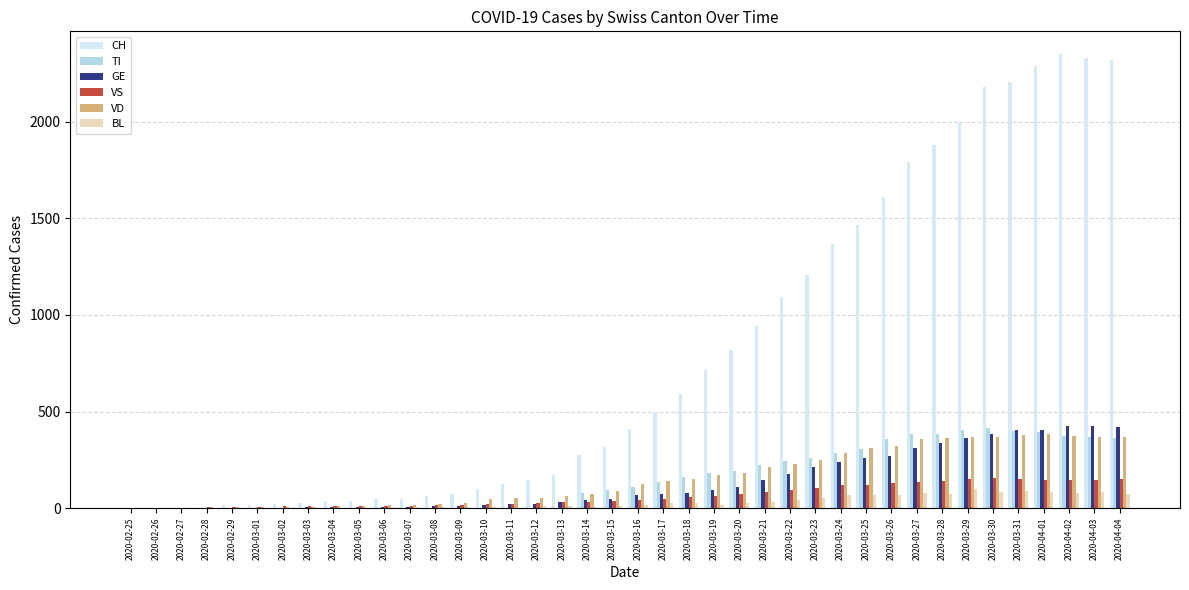

What is the sum of all VD values?

6219